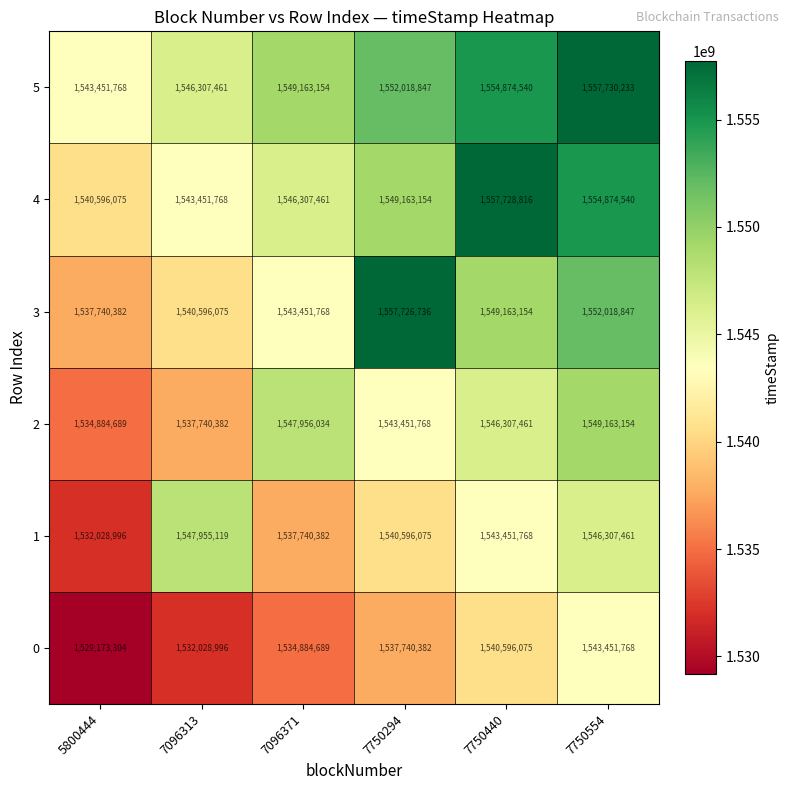

What value does the 0 series have at 5800444, to the nearest 50?

1529173300